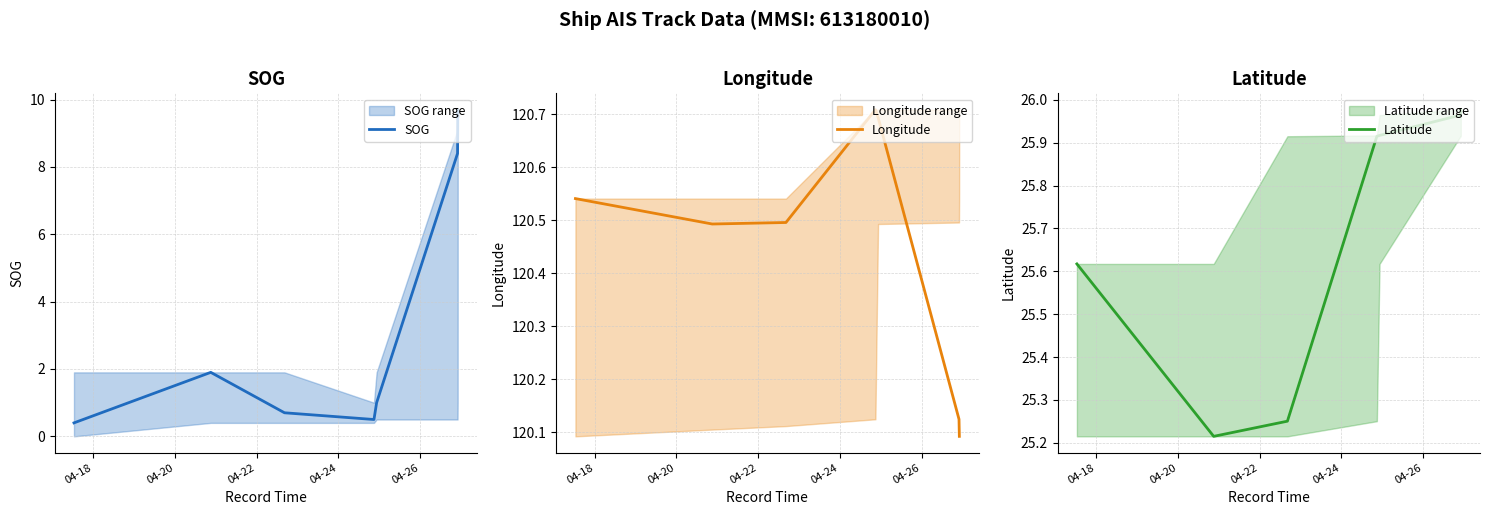

What is the difference between the maximum and second lowest values in the SOG series?

9.2